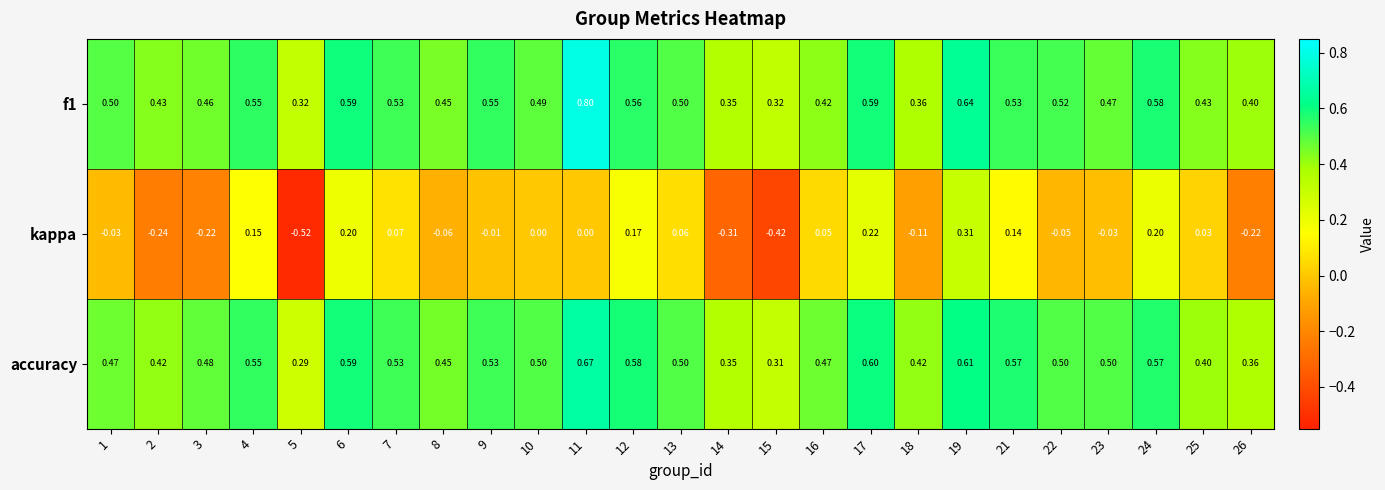

Which series changed the most between 6 and 26?

kappa